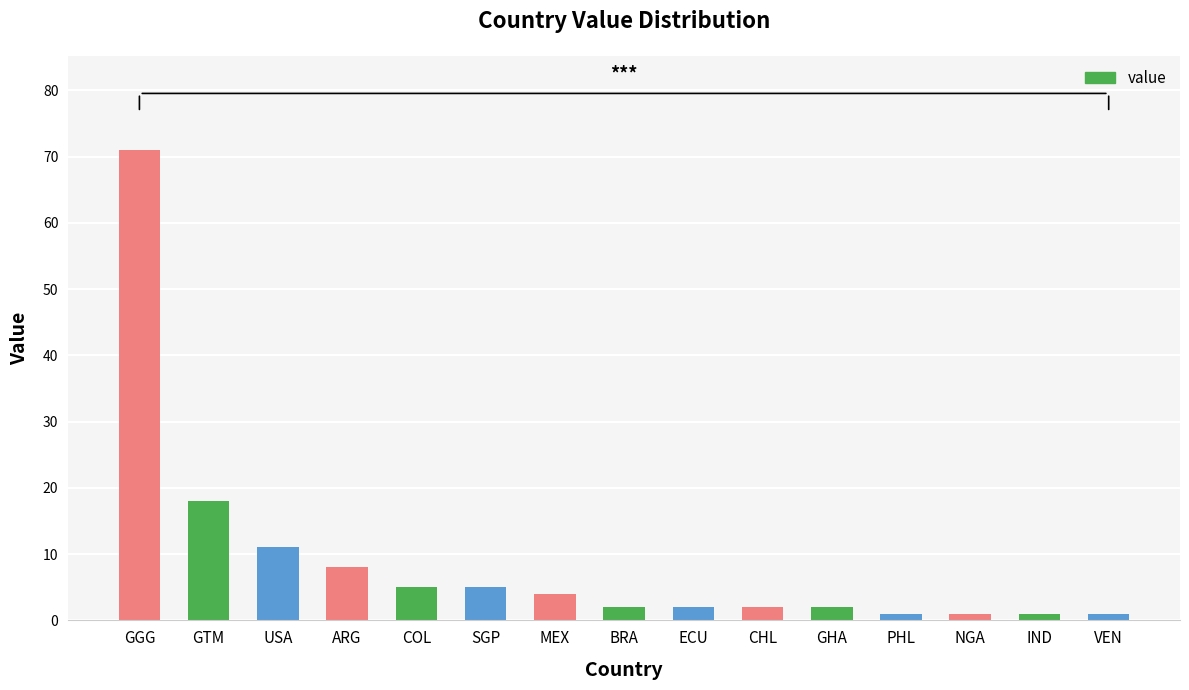

What is the difference between the maximum and minimum values?

70